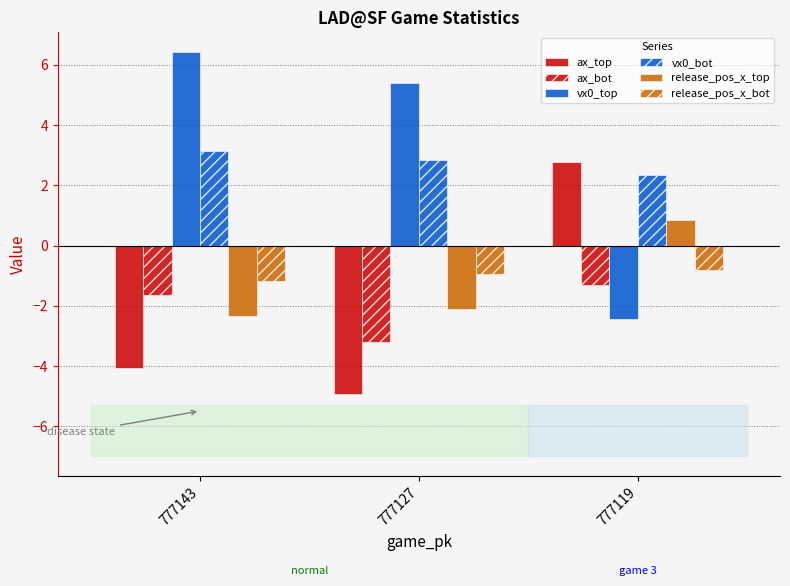

Reading left to right, extract all data points from this chart.

ax_top: -4.1	-4.9	2.8
ax_bot: -1.7	-3.2	-1.3
vx0_top: 6.4	5.4	-2.4
vx0_bot: 3.1	2.8	2.3
release_pos_x_top: -2.4	-2.1	0.8
release_pos_x_bot: -1.2	-0.9	-0.8